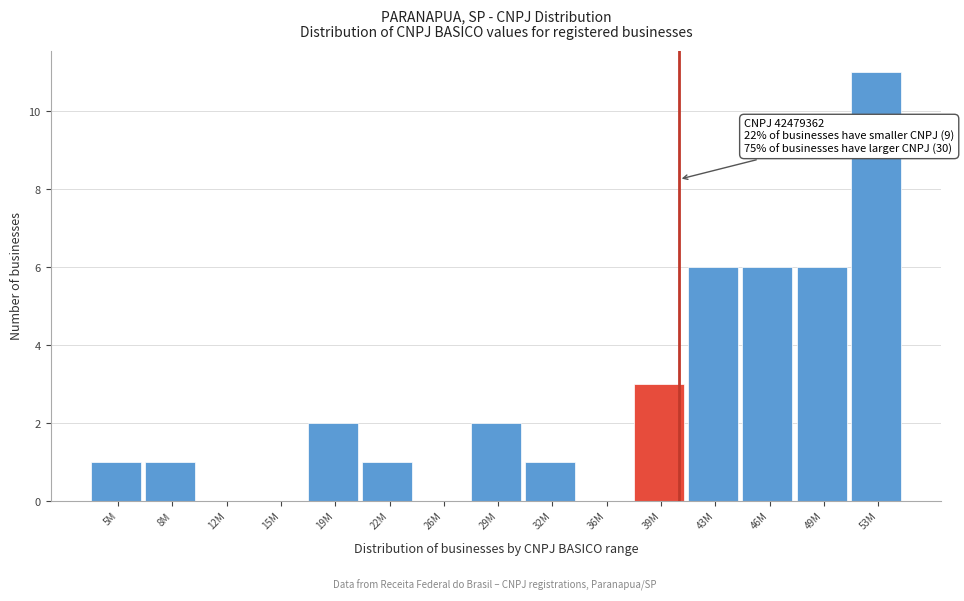

Reading left to right, what are all the values shown in this chart?

5M=1	8M=1	12M=0	15M=0	19M=2	22M=1	26M=0	29M=2	32M=1	36M=0	39M=3	43M=6	46M=6	49M=6	53M=11